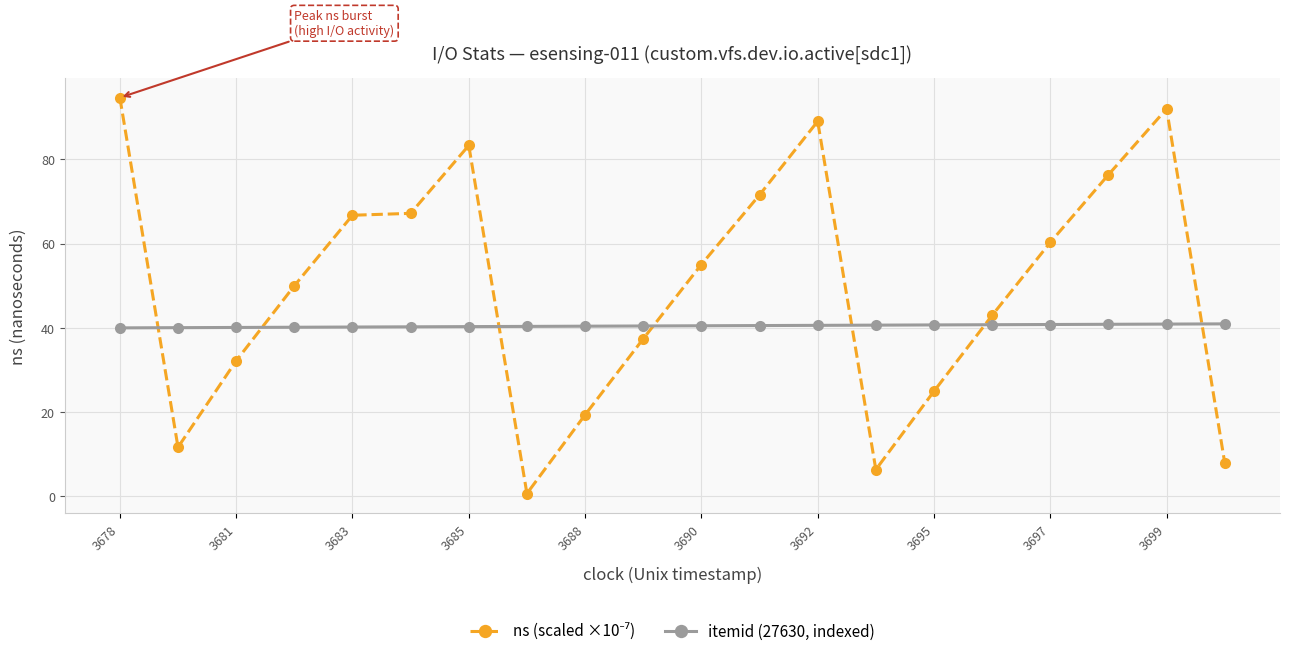

What is the value of the itemid (27630, indexed) point at the 5th from the left?

40.2